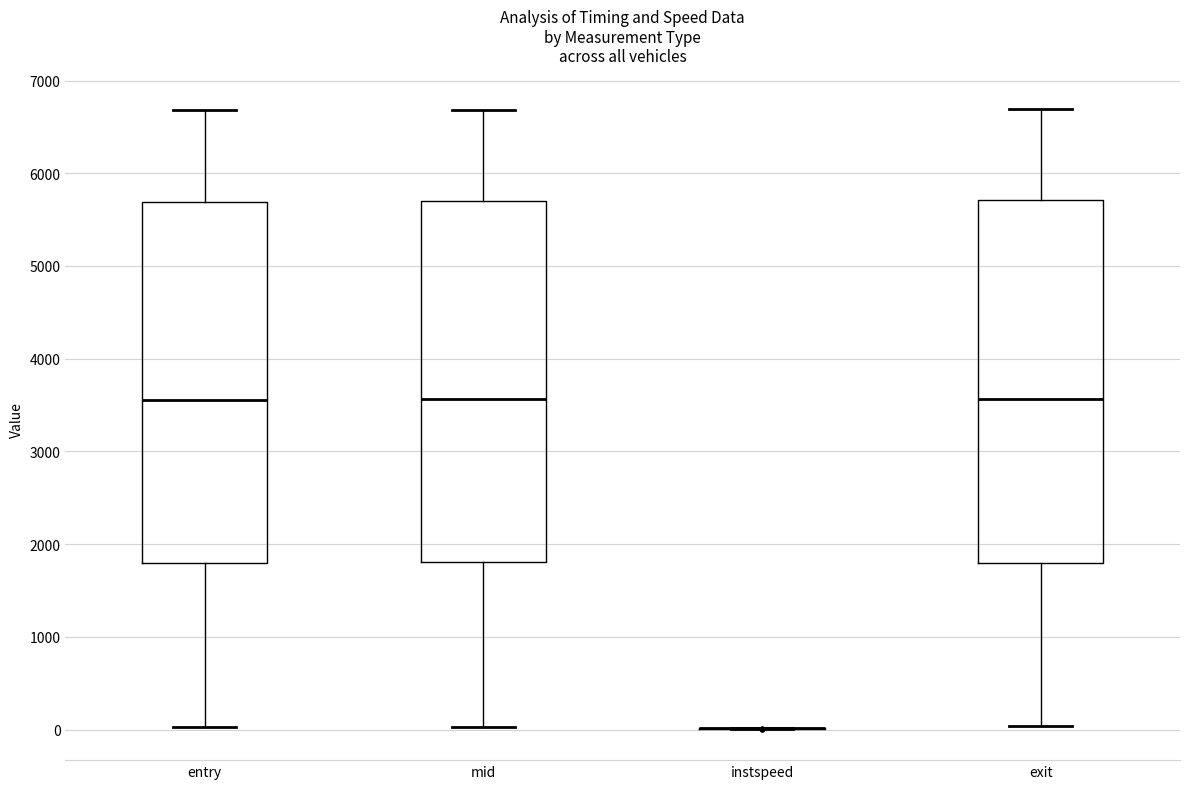

Reading left to right, read every box against the y-axis: the position of its median line, the range the box covers, and the ends of its whiskers. The values are not printed on the chart, so give them approximately, as read against the axis.

entry: median 3600, box 1800 to 5700, whiskers 0 to 6700
mid: median 3600, box 1800 to 5700, whiskers 0 to 6700
instspeed: box collapsed to a line at 0, whiskers 0 to 0
exit: median 3600, box 1800 to 5700, whiskers 0 to 6700